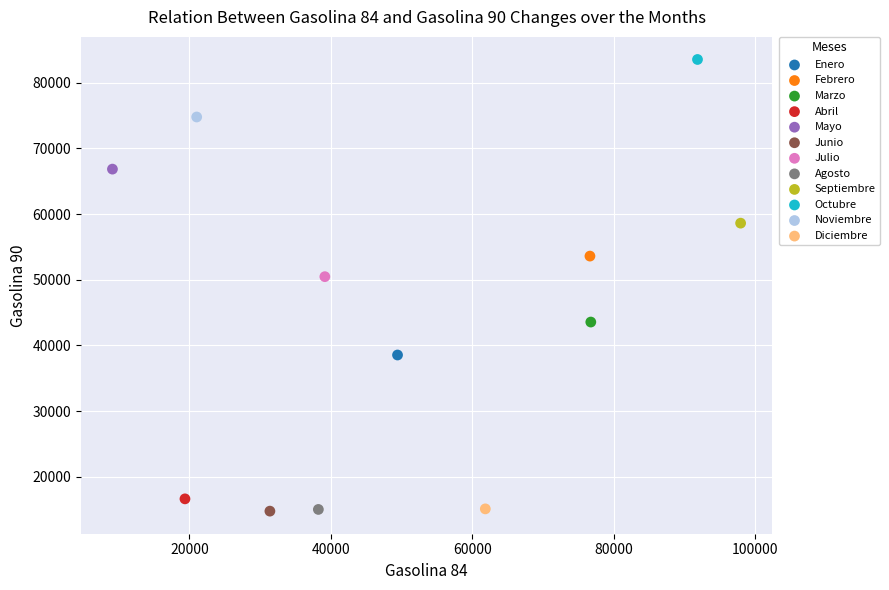

Which series reaches the maximum Y coordinate?

Octubre